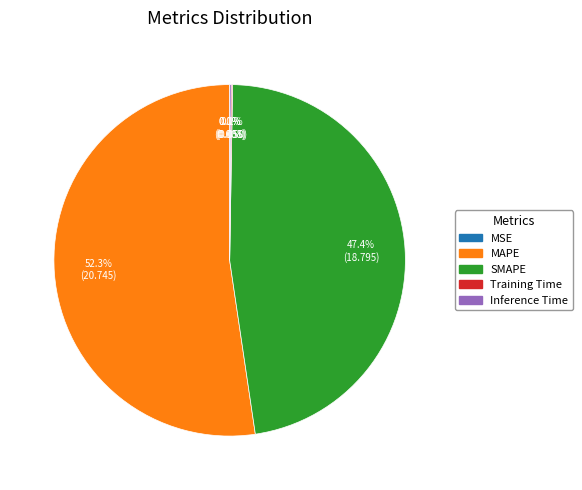

Which slice is the largest?

MAPE